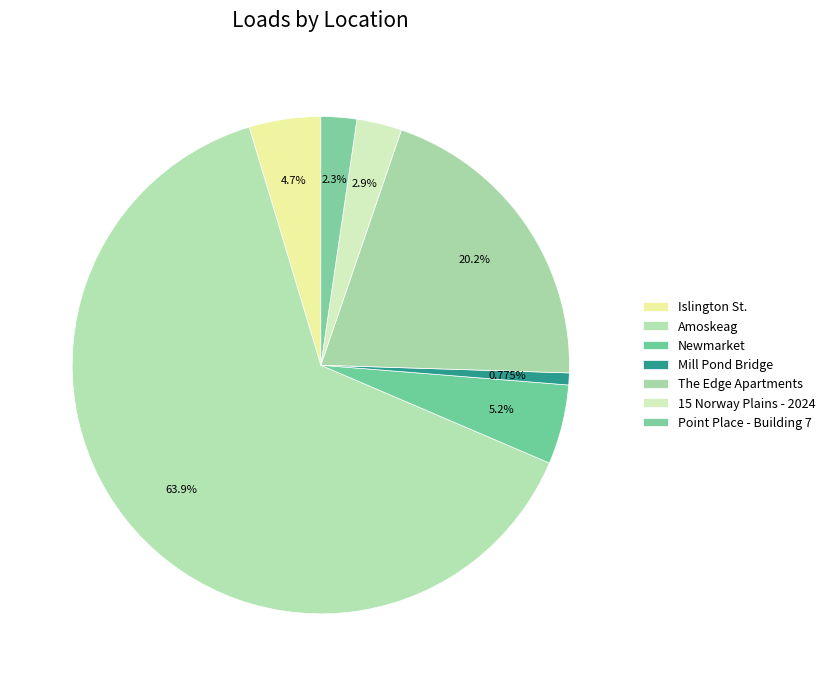

What is the smallest slice in the pie chart?

Mill Pond Bridge